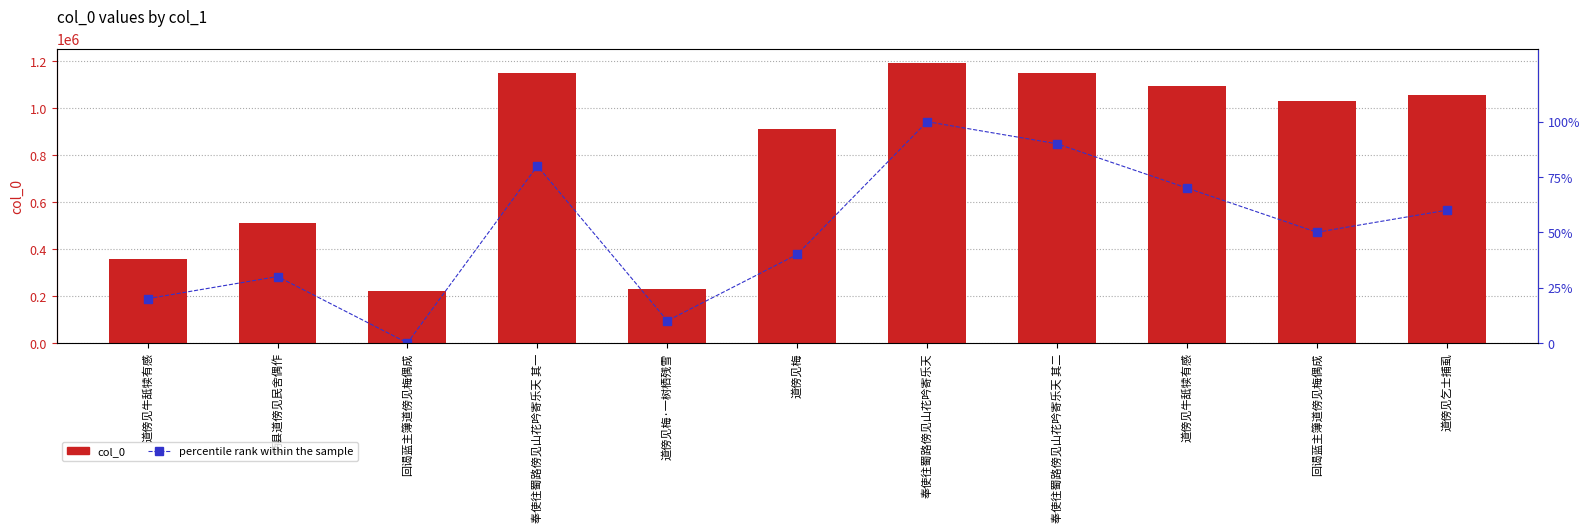

At which label does percentile rank within the sample reach its minimum?

回谒蓝主簿道傍见梅偶成